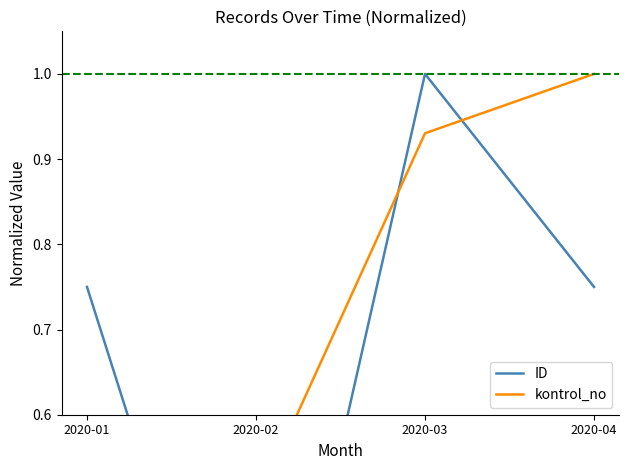

True or false: kontrol_no has a value of 0.2 at 2020-01.

True